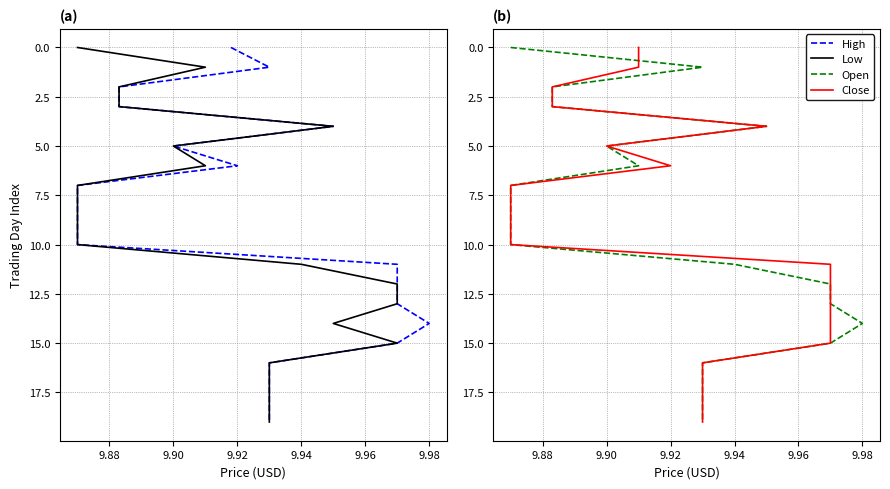

How many data points in Low are above 10?

9